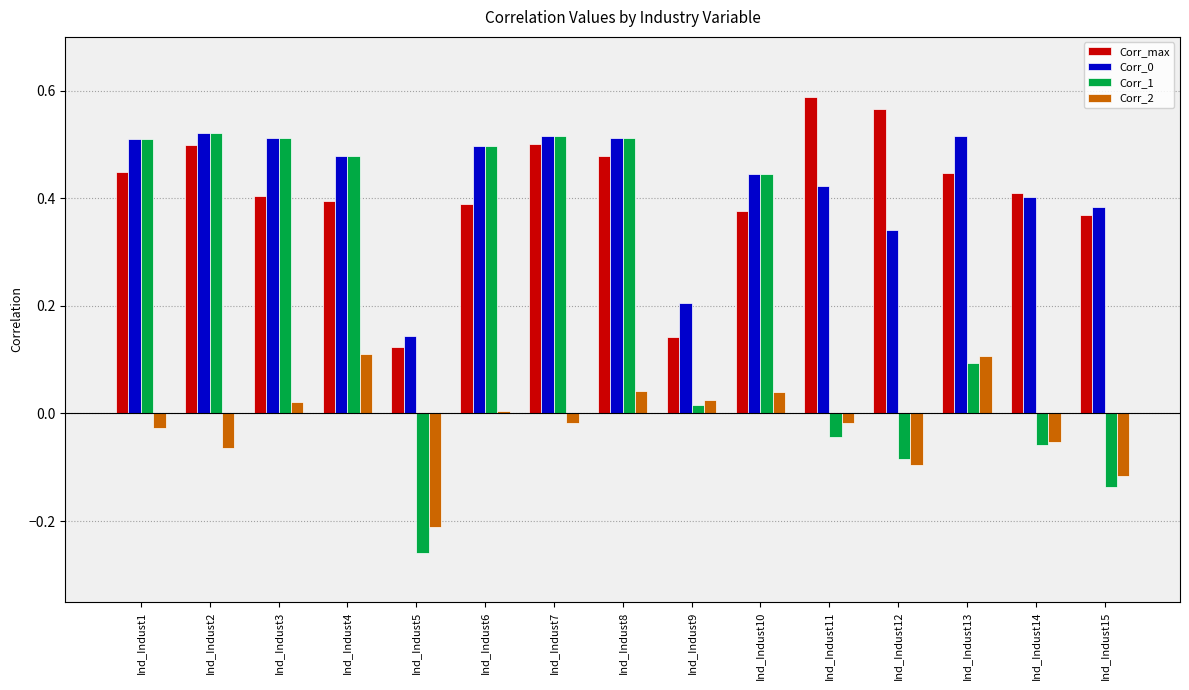

Which category has the lowest value across all series?

Ind_Indust5